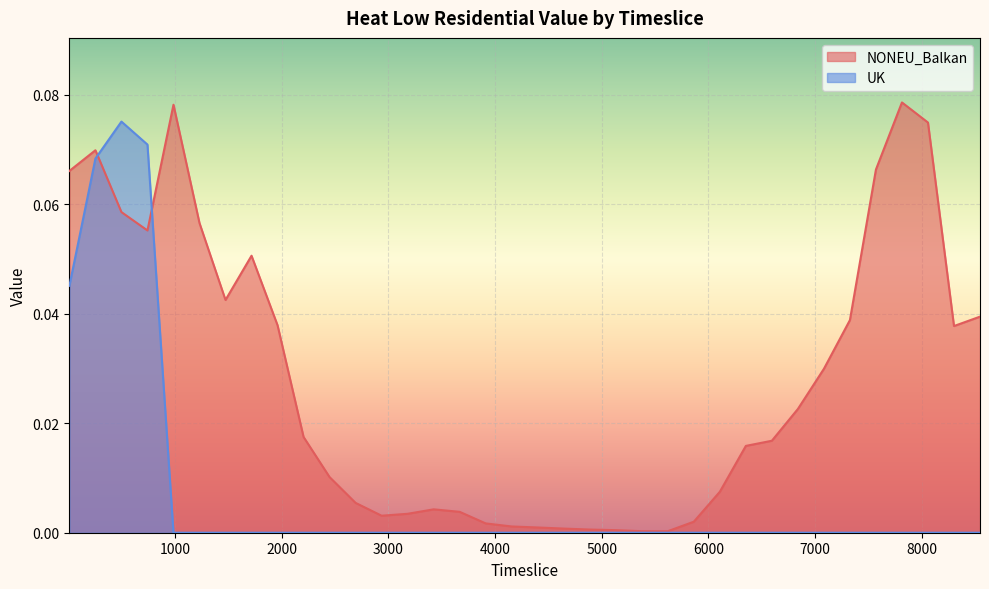

How many intersections are there between UK and NONEU_Balkan?

2